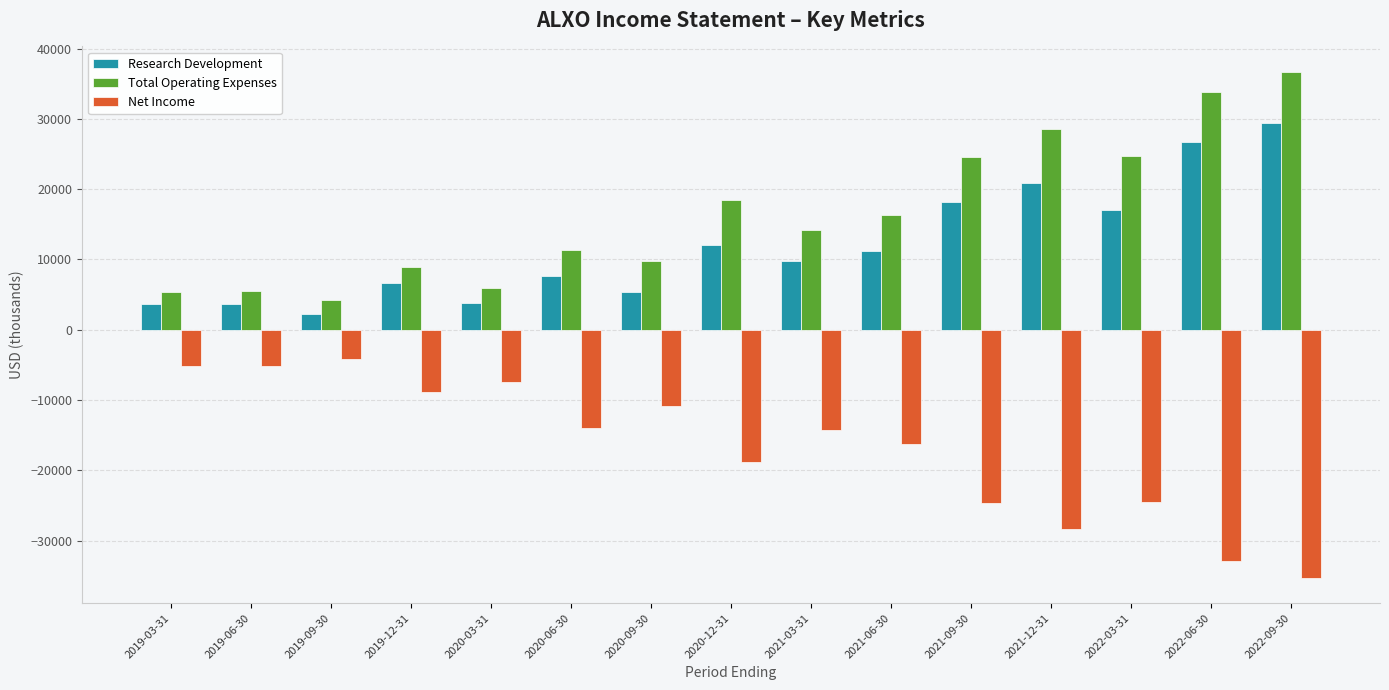

How many bars are there in each group?

3